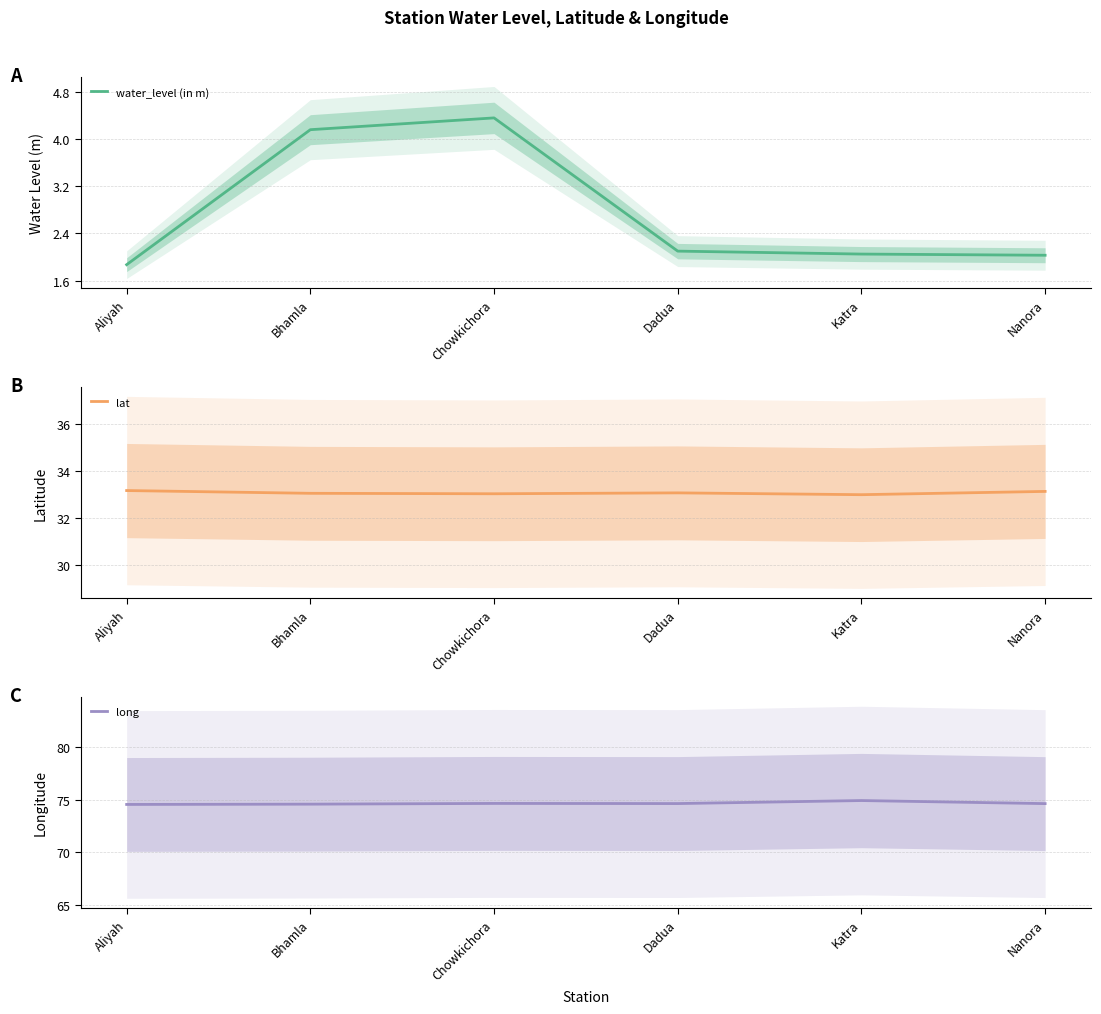

At how many categories does at least one series exceed 37?

6